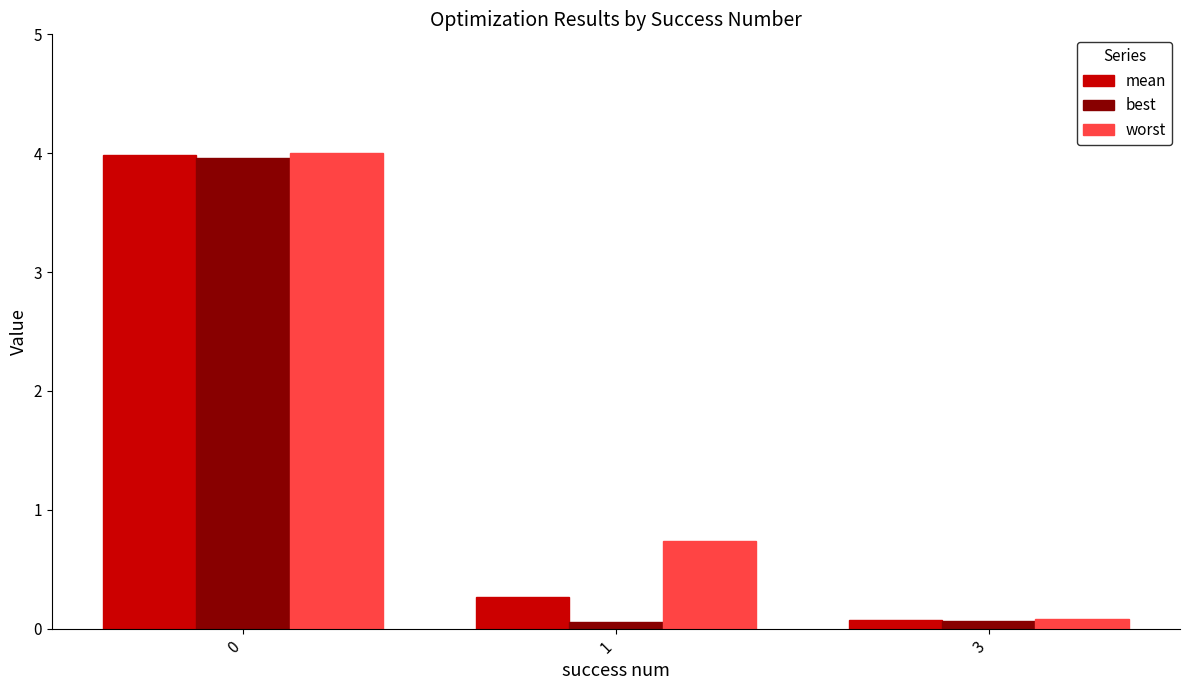

The worst series shows 6.3 at 0. True or false?

False